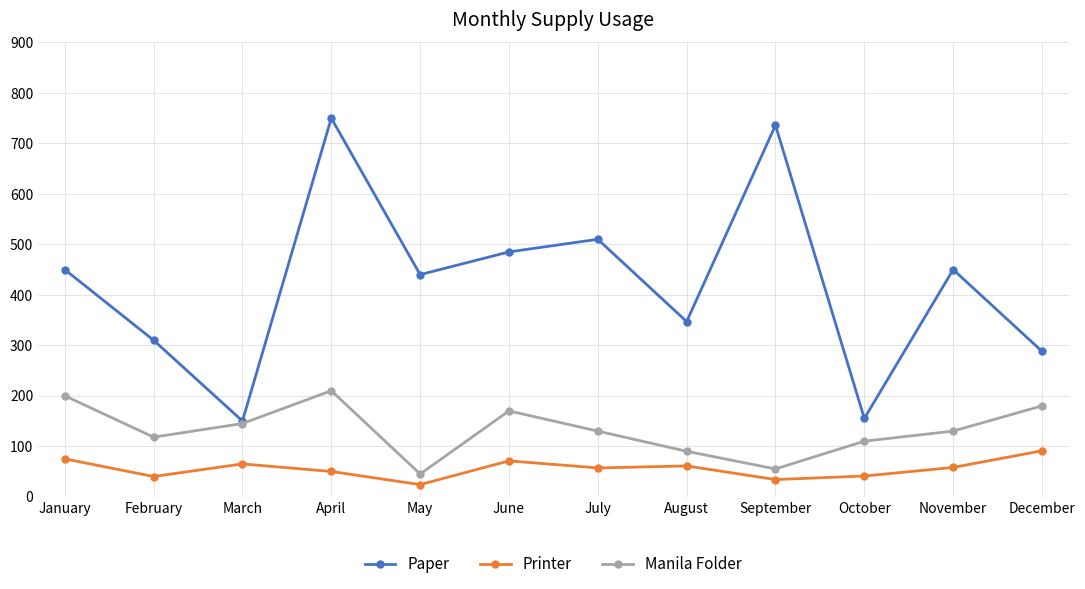

Between March and July, which series saw the biggest shift?

Paper